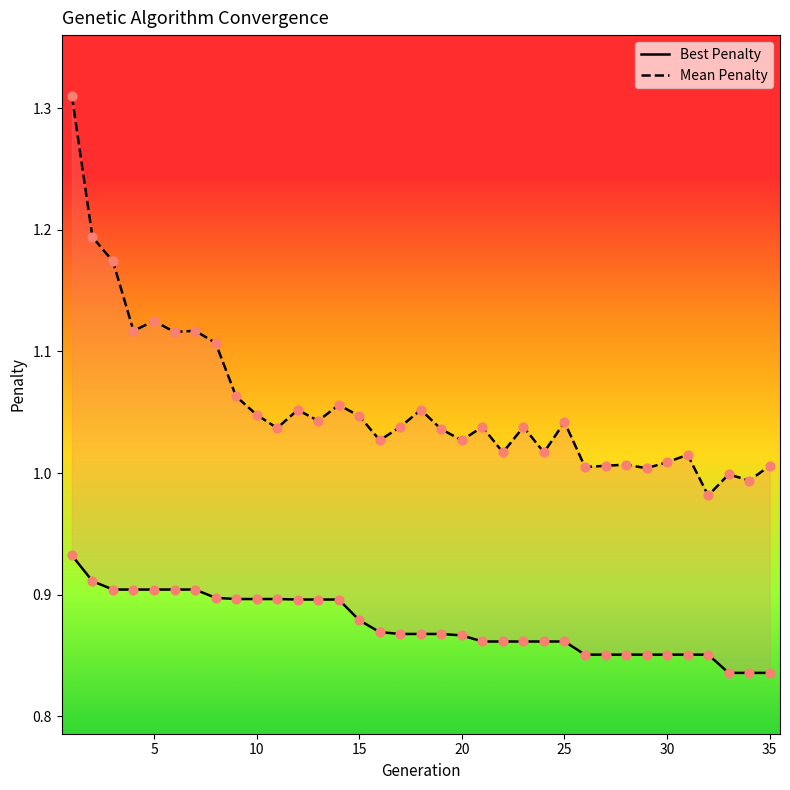

What are all the series names shown in the legend?

Best Penalty, Mean Penalty